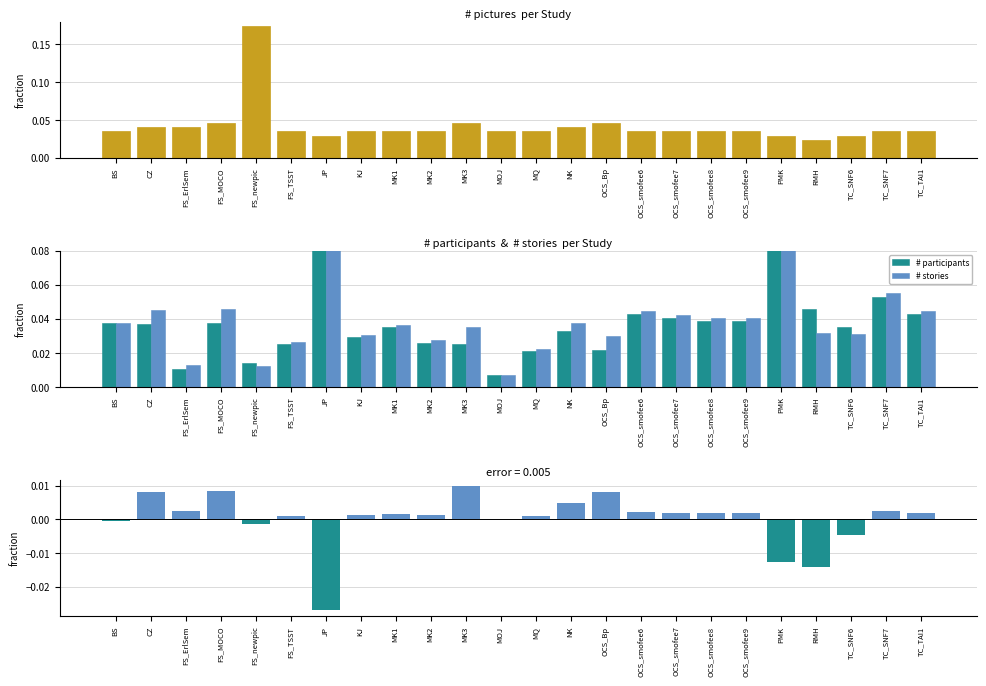

At which label does stories − participants first exceed 0?

CZ